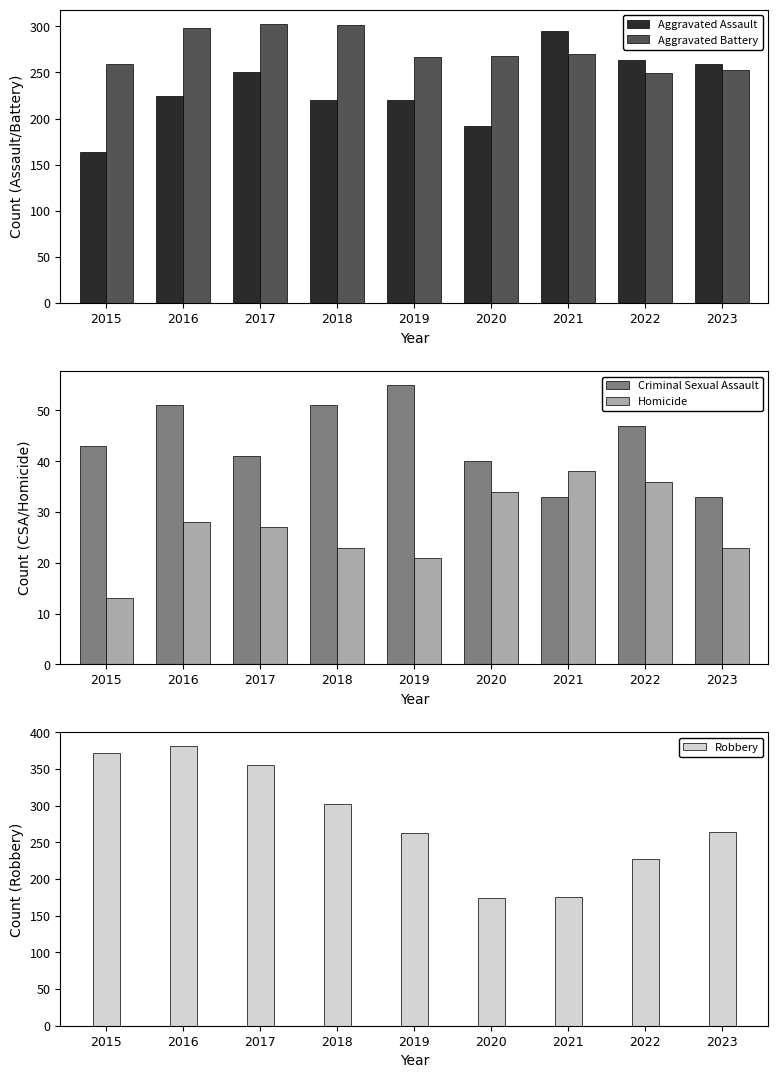

What is the approximate value of Criminal Sexual Assault at 2022?

47